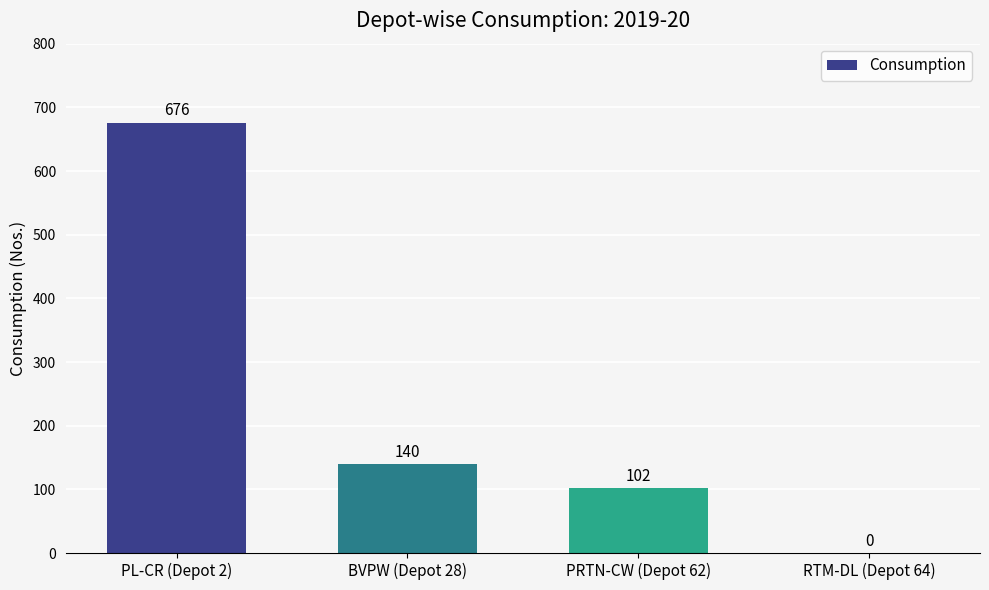

True or false: the data shows 70 at PRTN-CW (Depot 62).

False